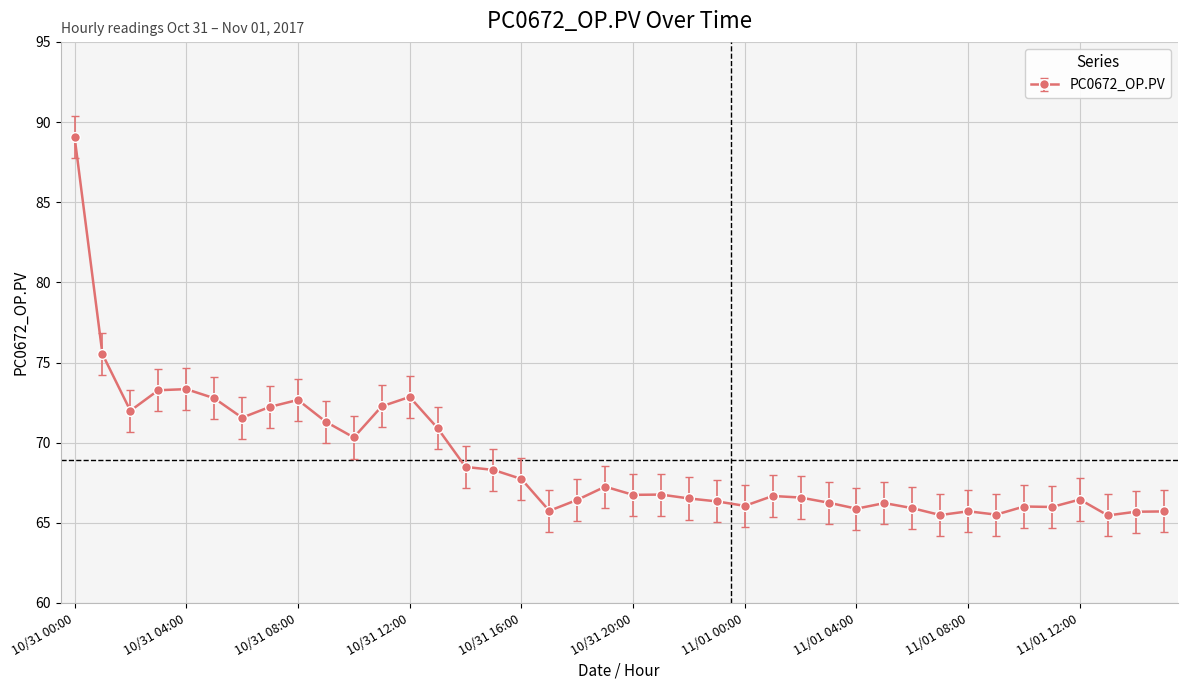

What is the sum of all values?

2756.0